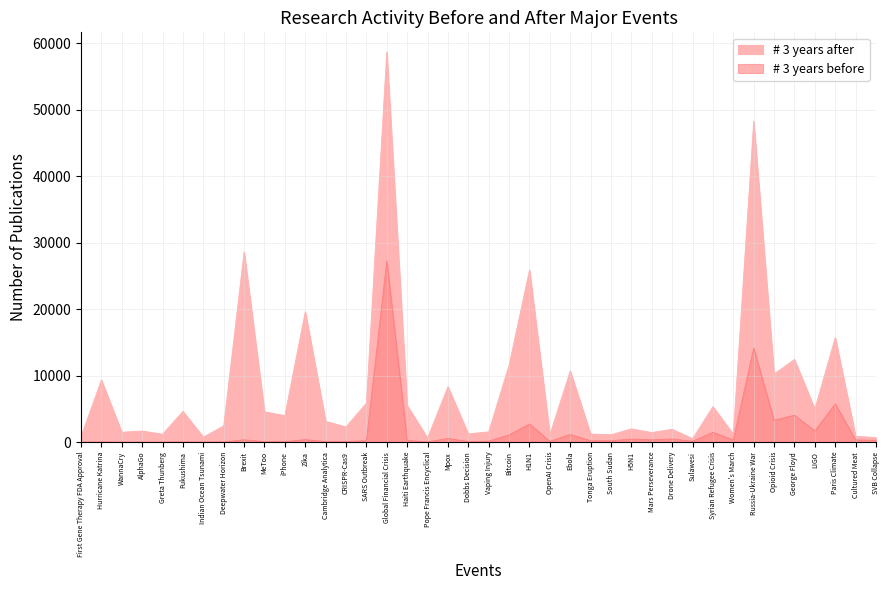

What is the spread (max minus min) of values at H1N1?

23151